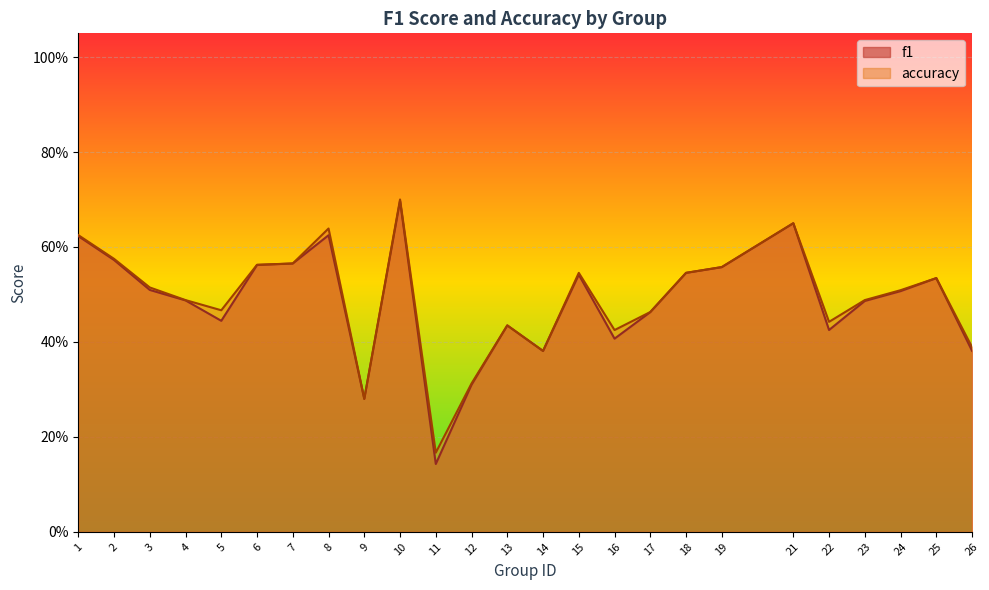

Which series changed the most between 25 and 26?

f1